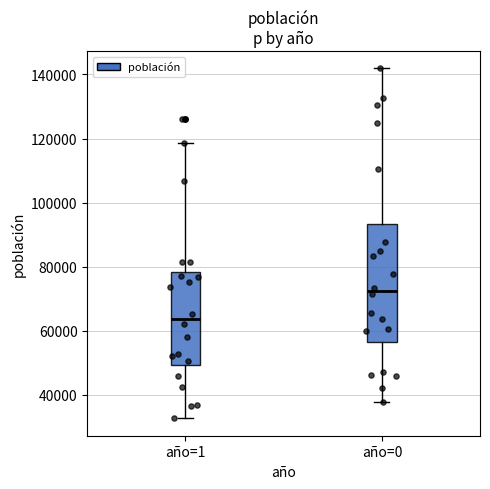

Which box has the lowest median line?

año=1